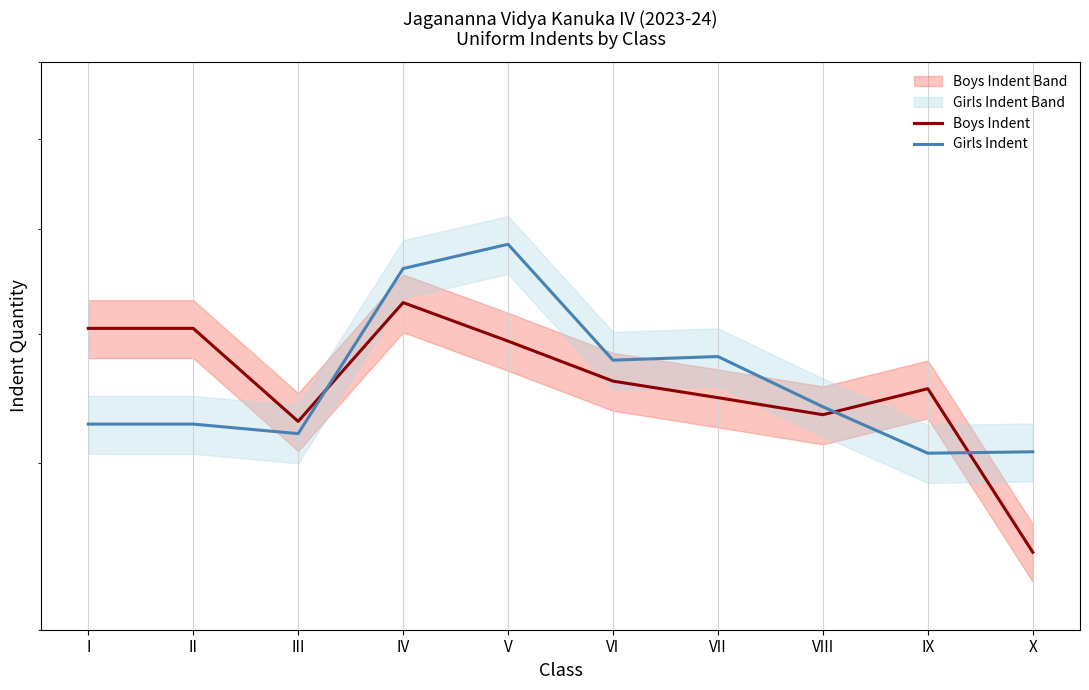

What is the difference between the maximum and second lowest values in the Girls Indent series?

176